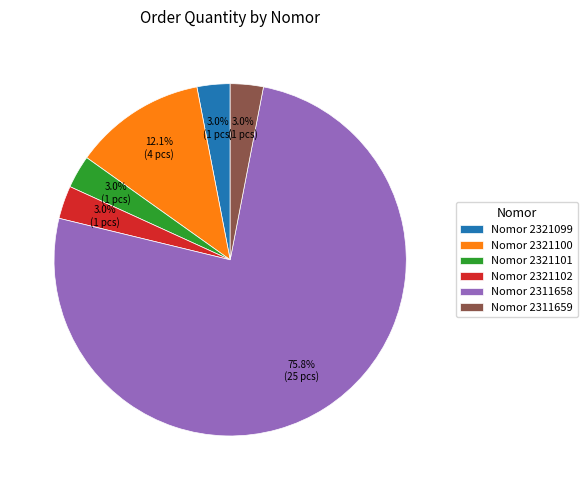

What is the ratio of the value at Nomor 2321099 to the value at Nomor 2321101?

1.0